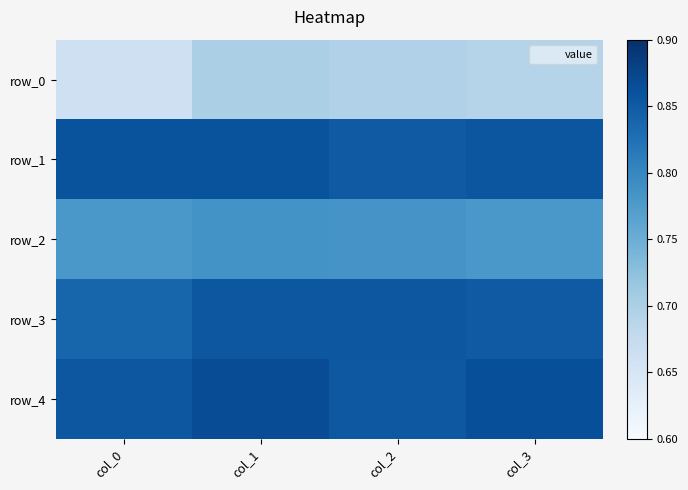

Reading left to right, transcribe all the data shown in this chart.

row_0: 0.7	0.7	0.7	0.7
row_1: 0.9	0.9	0.9	0.9
row_2: 0.8	0.8	0.8	0.8
row_3: 0.8	0.9	0.9	0.9
row_4: 0.9	0.9	0.9	0.9